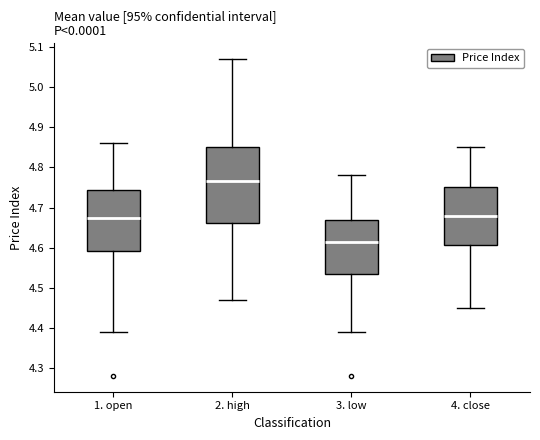

Reading left to right, transcribe this box plot: for each box, give where its median line is, the range the box spans, and where its two whiskers end, as read against the y-axis. The values are not printed on the chart, so give them approximately, as read against the axis.

1. open: median 4.68, box 4.59 to 4.74, whiskers 4.39 to 4.86
2. high: median 4.77, box 4.66 to 4.85, whiskers 4.47 to 5.07
3. low: median 4.62, box 4.54 to 4.67, whiskers 4.39 to 4.78
4. close: median 4.68, box 4.61 to 4.75, whiskers 4.45 to 4.85